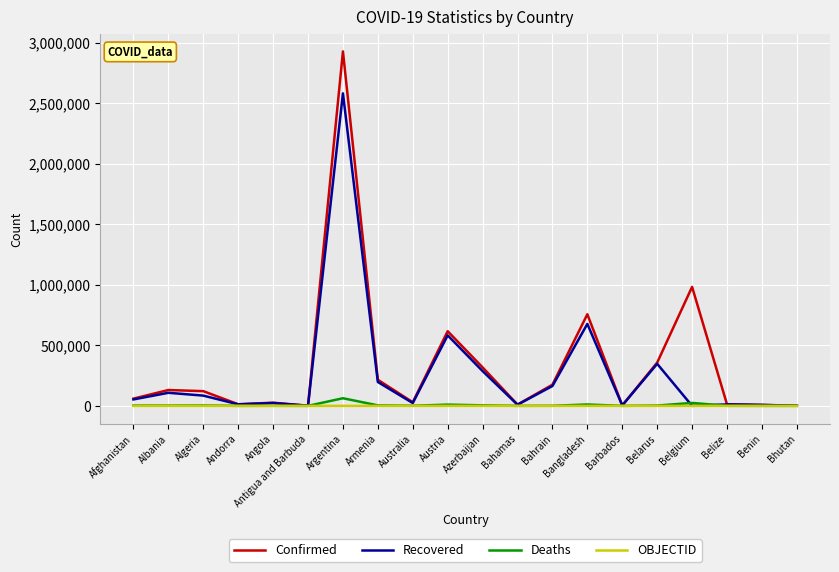

At which category is the sum across all series the highest?

Argentina